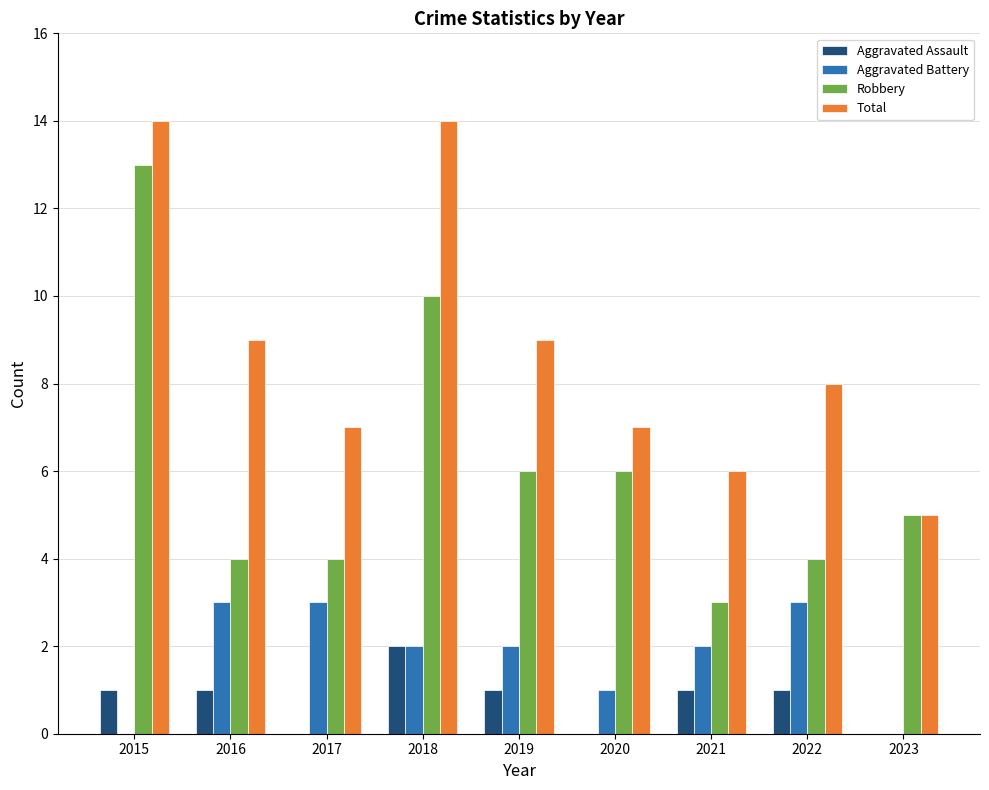

Reading left to right, transcribe all the data shown in this chart.

Aggravated Assault: 2015=1	2016=1	2017=0	2018=2	2019=1	2020=0	2021=1	2022=1	2023=0
Aggravated Battery: 2015=0	2016=3	2017=3	2018=2	2019=2	2020=1	2021=2	2022=3	2023=0
Robbery: 2015=13	2016=4	2017=4	2018=10	2019=6	2020=6	2021=3	2022=4	2023=5
Total: 2015=14	2016=9	2017=7	2018=14	2019=9	2020=7	2021=6	2022=8	2023=5